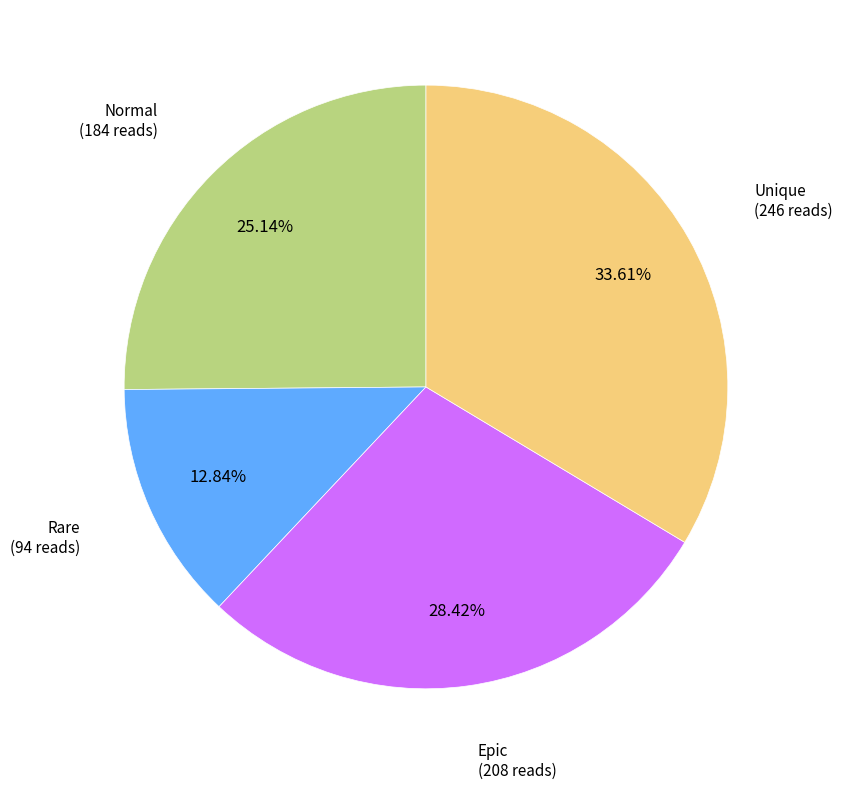

Is there a majority slice in this chart?

No